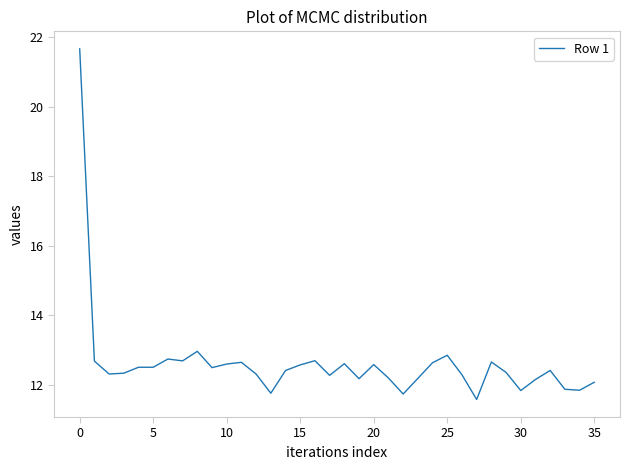

What is the difference between the maximum and minimum values?

10.1